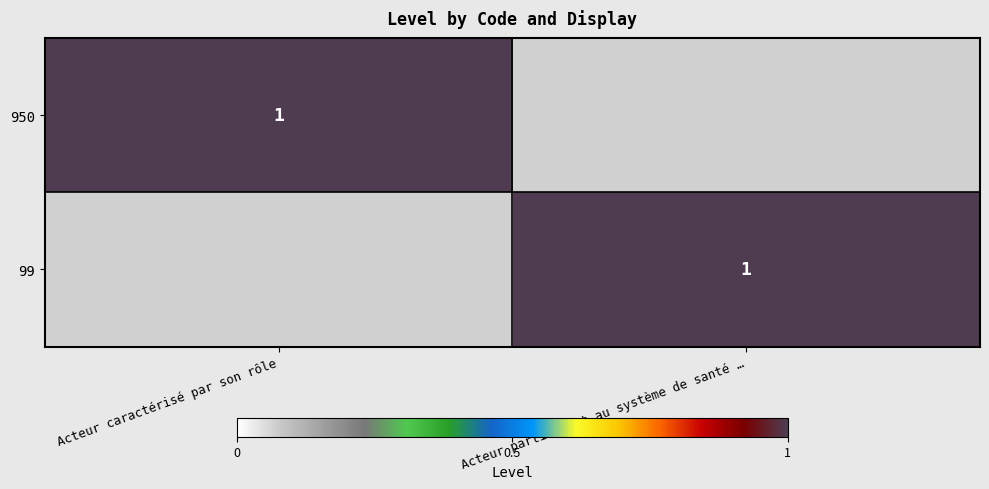

At which category is the sum across all series the highest?

Acteur caractérisé par son rôle